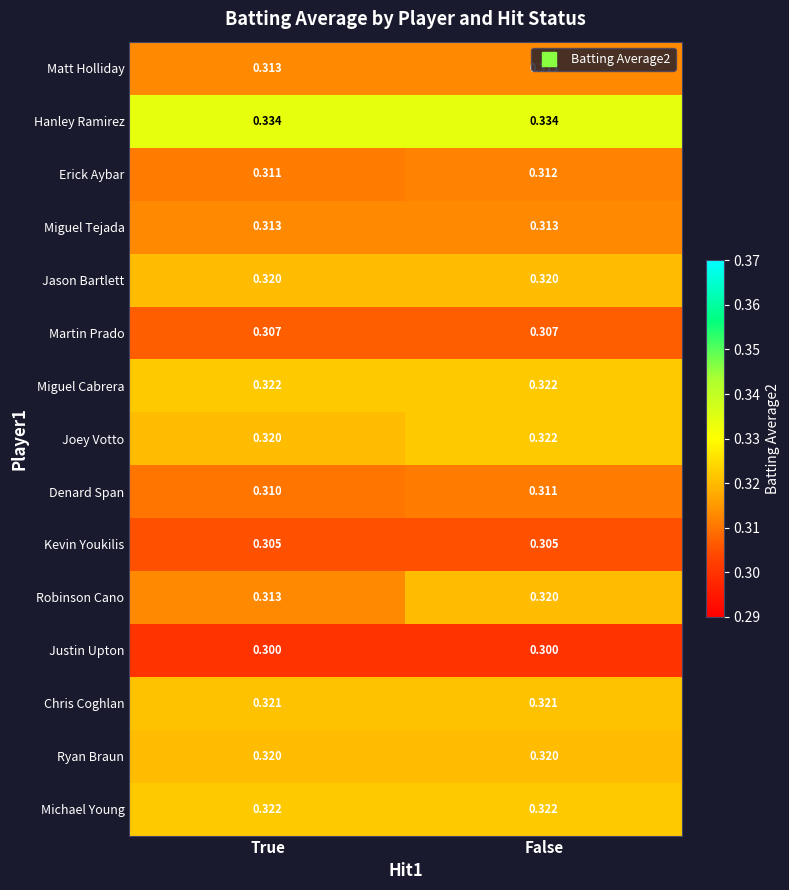

Which series changed the most between True and False?

Robinson Cano